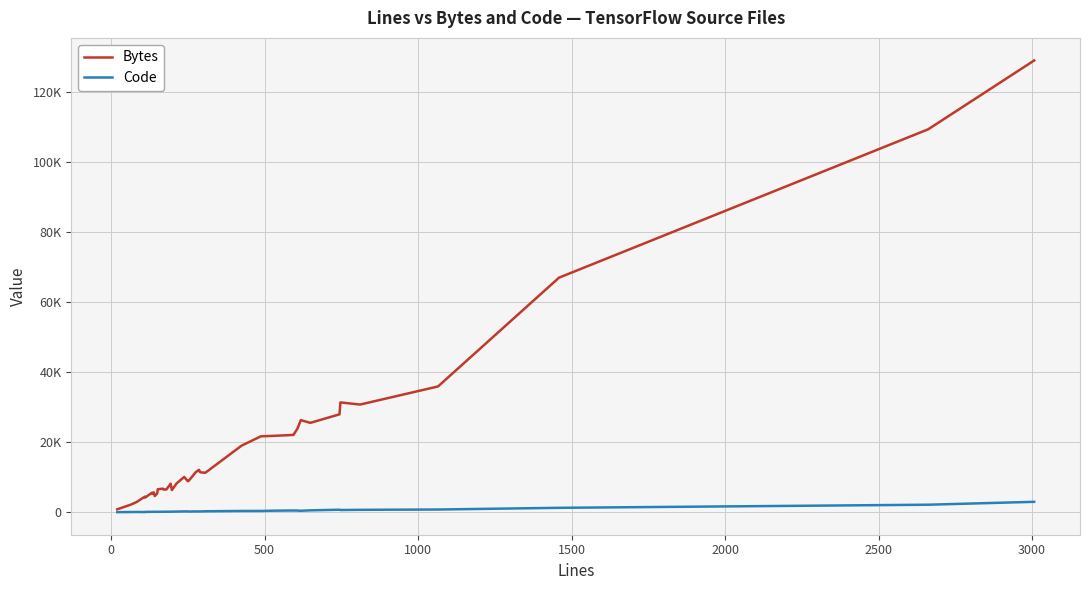

What are all the series names shown in the legend?

Bytes, Code